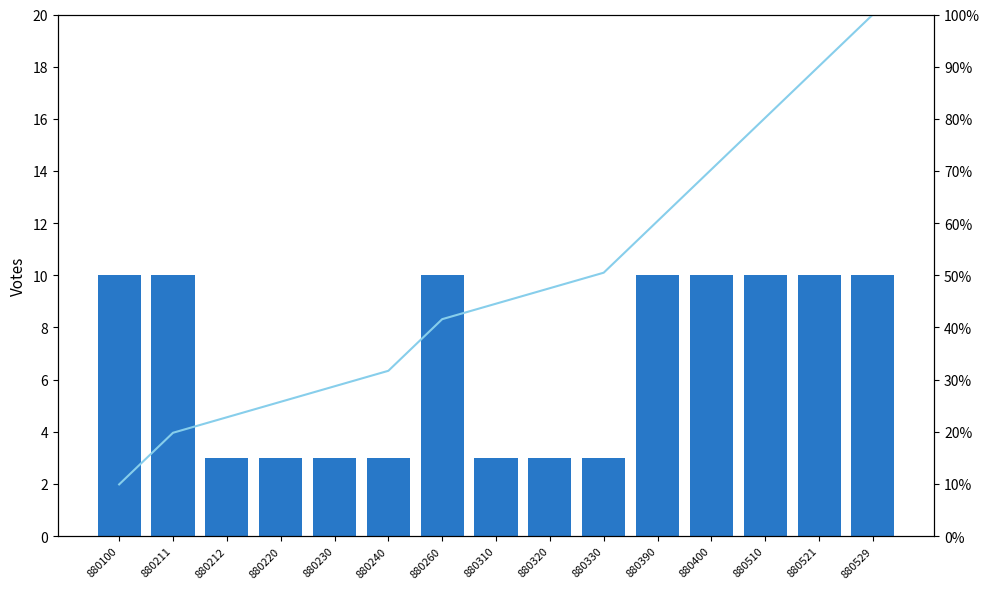

Between 880260 and 880510, which series saw the biggest shift?

Cumulative %